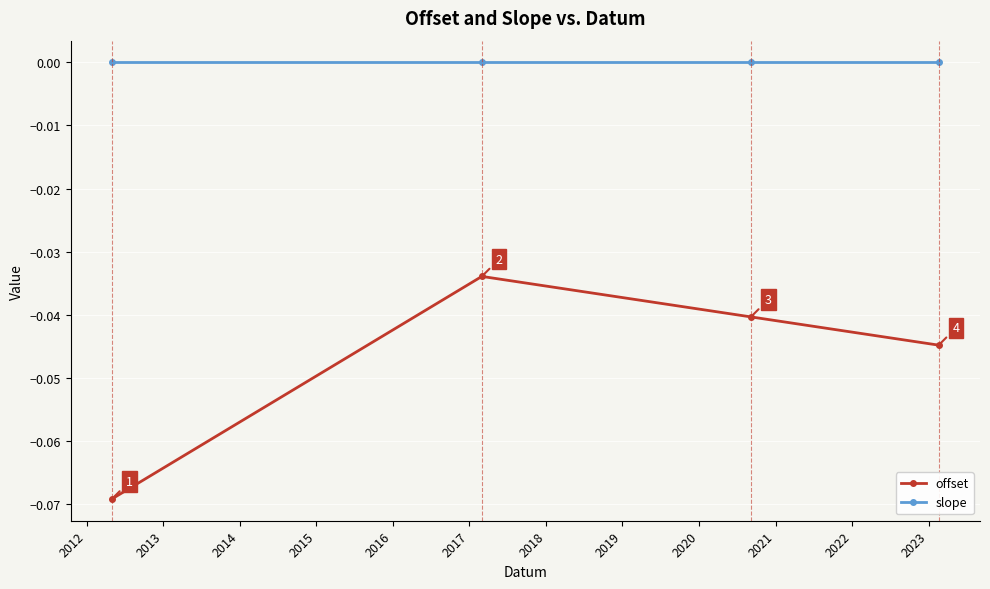

How many interior local peaks does the offset series have?

1